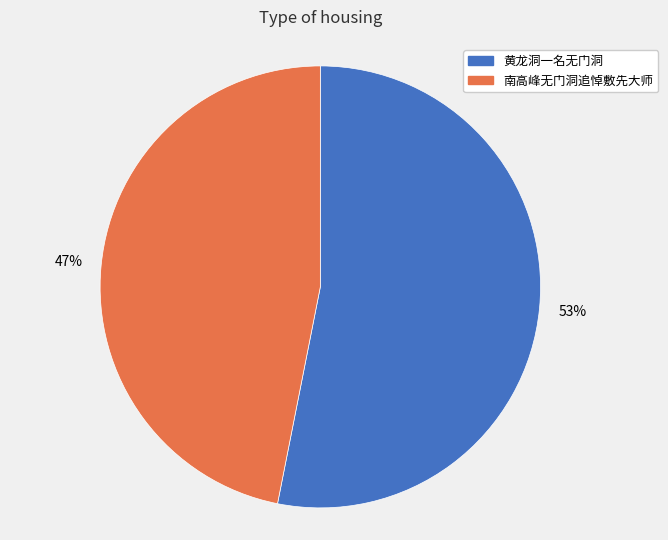

What is the ratio of the value at 南高峰无门洞追悼敷先大师 to the value at 黄龙洞一名无门洞?

0.9